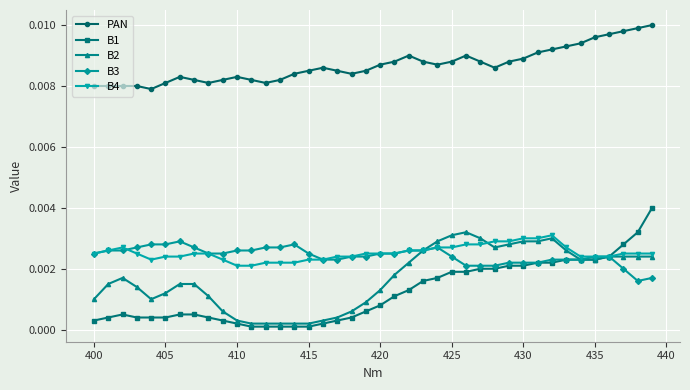

True or false: B4 and PAN cross at least once.

False